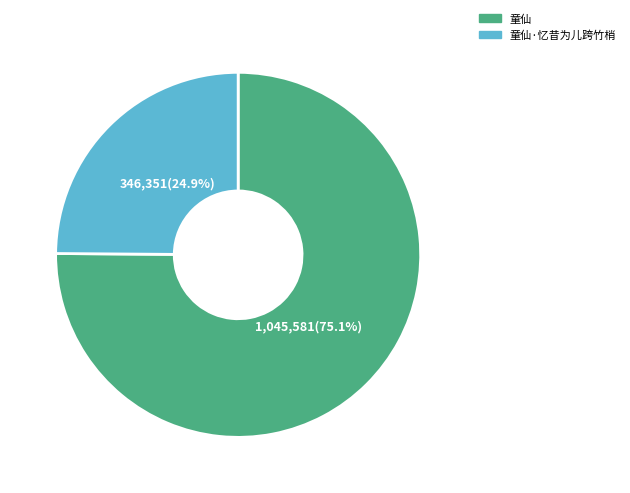

Approximately how many times larger is the value at 童仙 compared to 童仙·忆昔为儿跨竹梢?

3.0